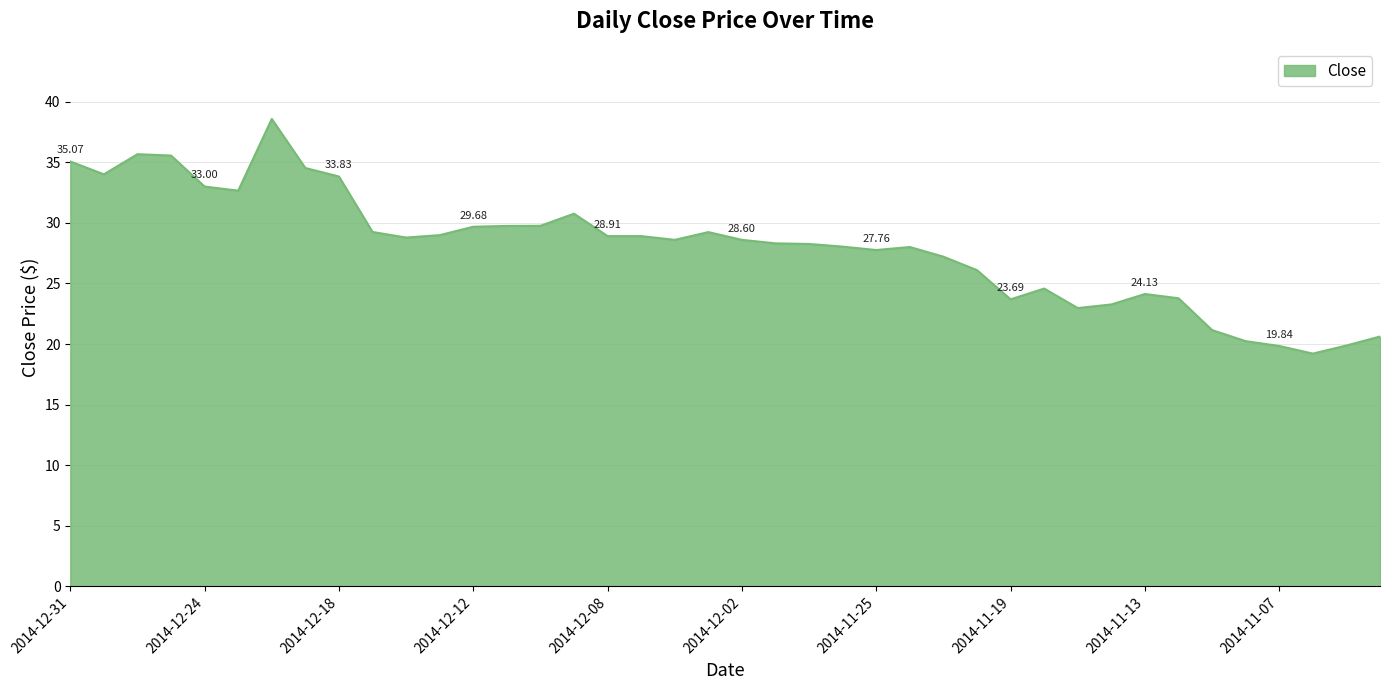

What is the difference between the maximum and minimum values?

19.4